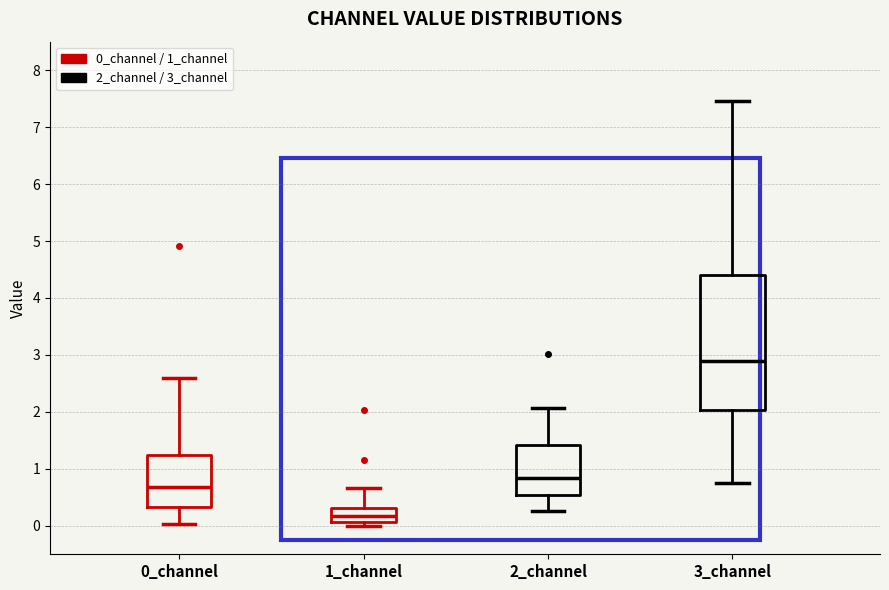

Where does the lower whisker of the box for 0_channel end on the y-axis? The values are not printed on the chart, so give them approximately, as read against the axis.

0.0